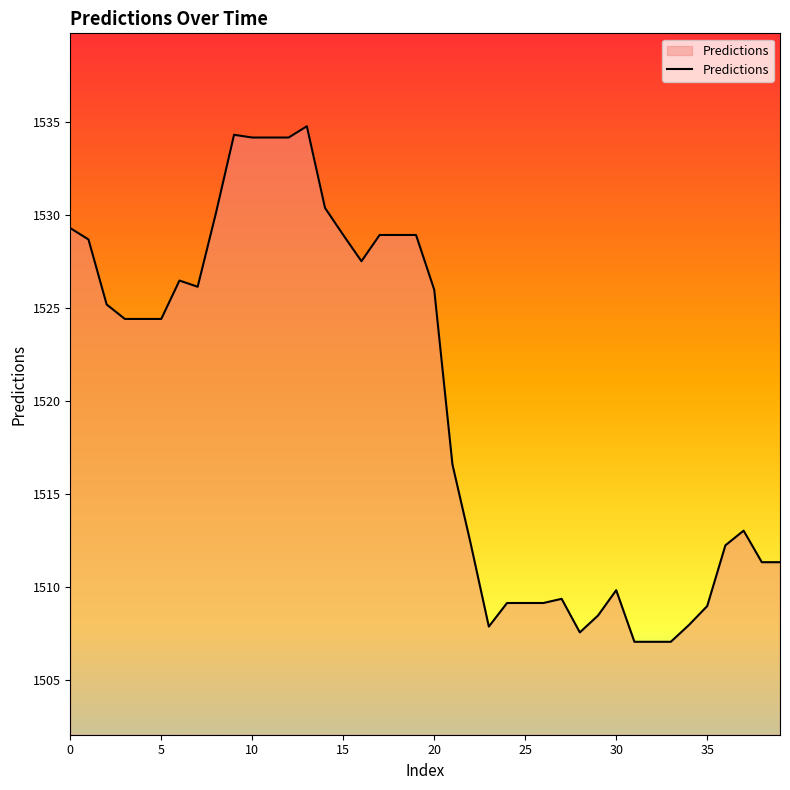

What is the difference between the maximum and minimum values?

27.7